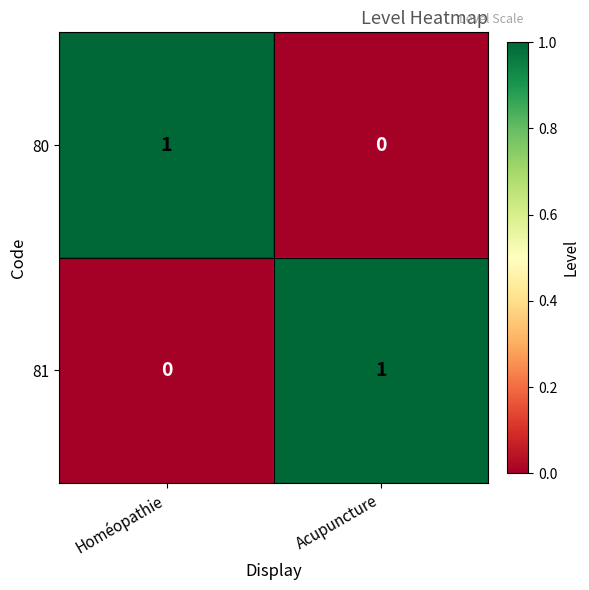

How many data points does each series have?

2